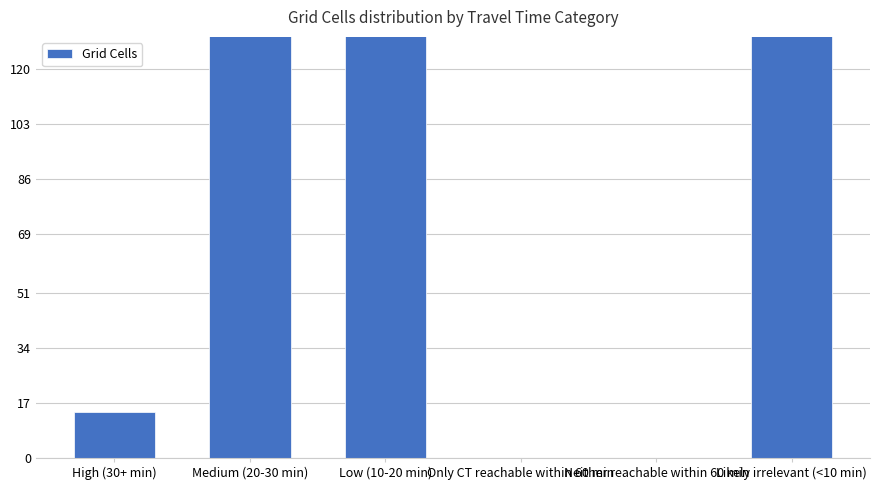

What value does the data have at High (30+ min)?

14